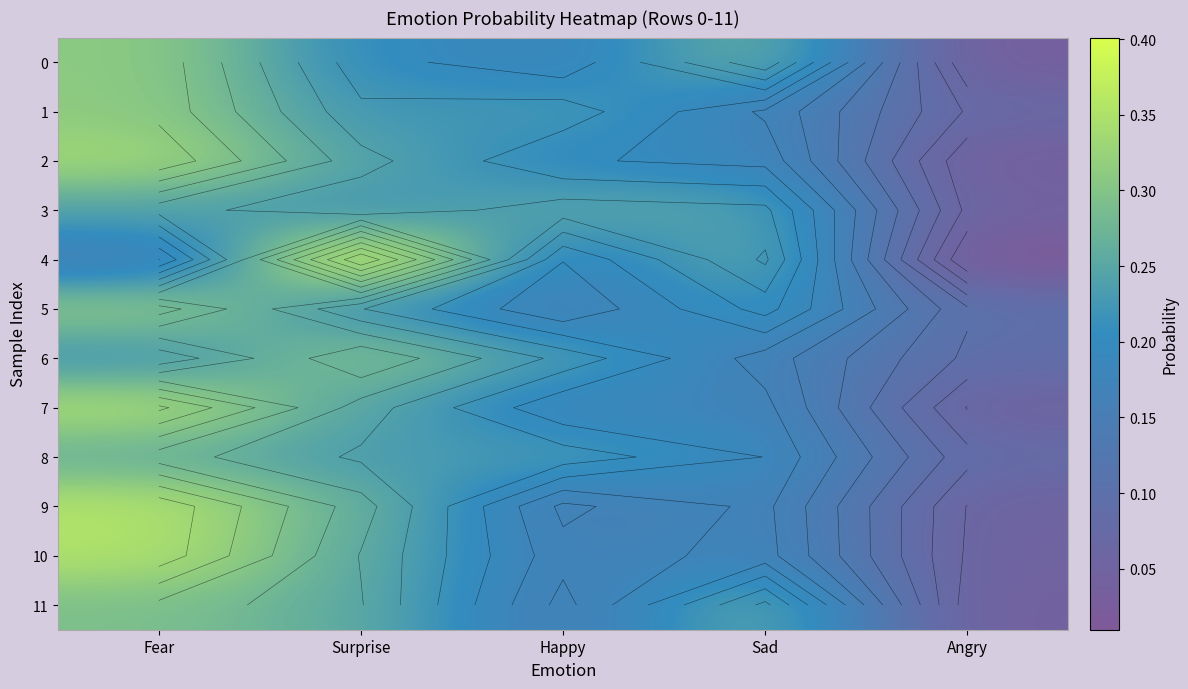

Which series has the largest total across all categories?

6